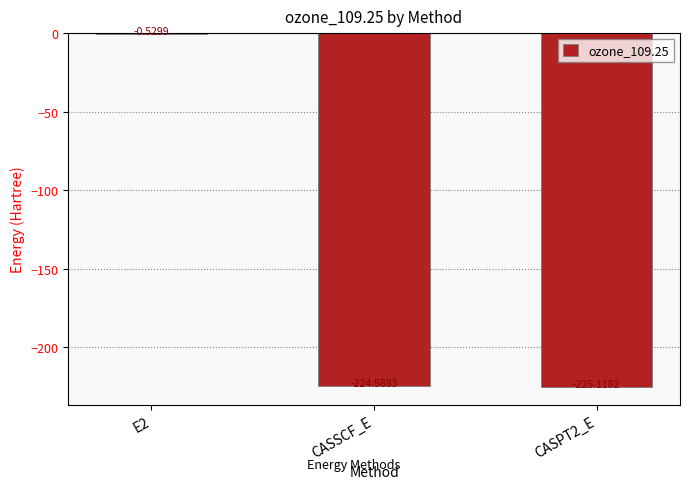

Which has a higher value, CASPT2_E or CASSCF_E?

CASSCF_E